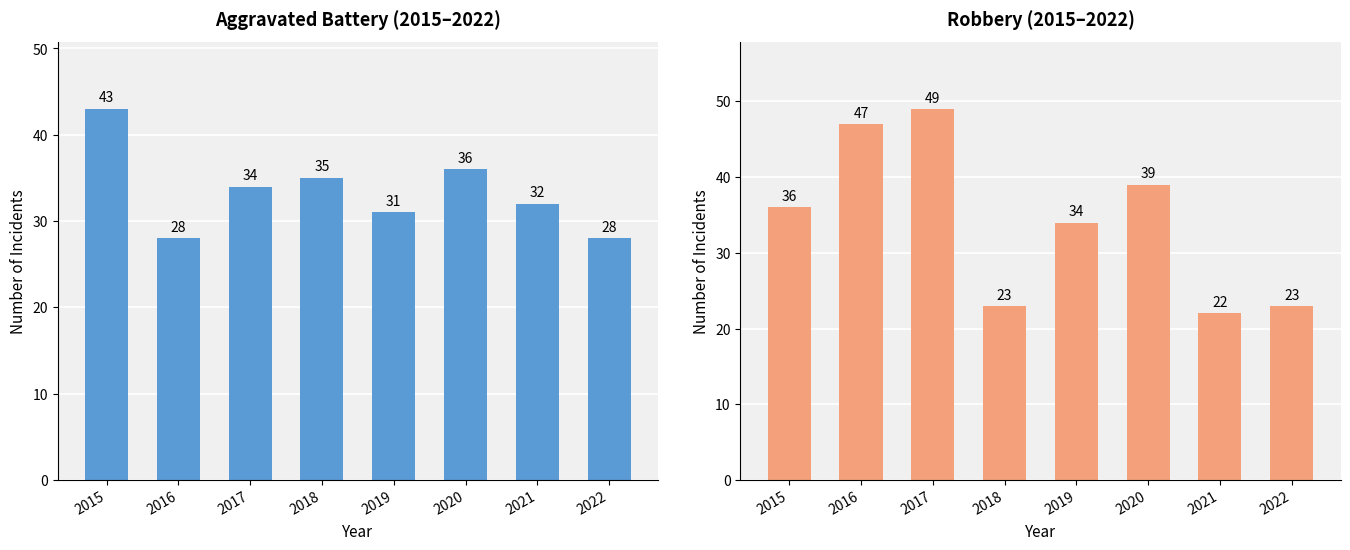

At which label does Aggravated Battery first exceed 34?

2015